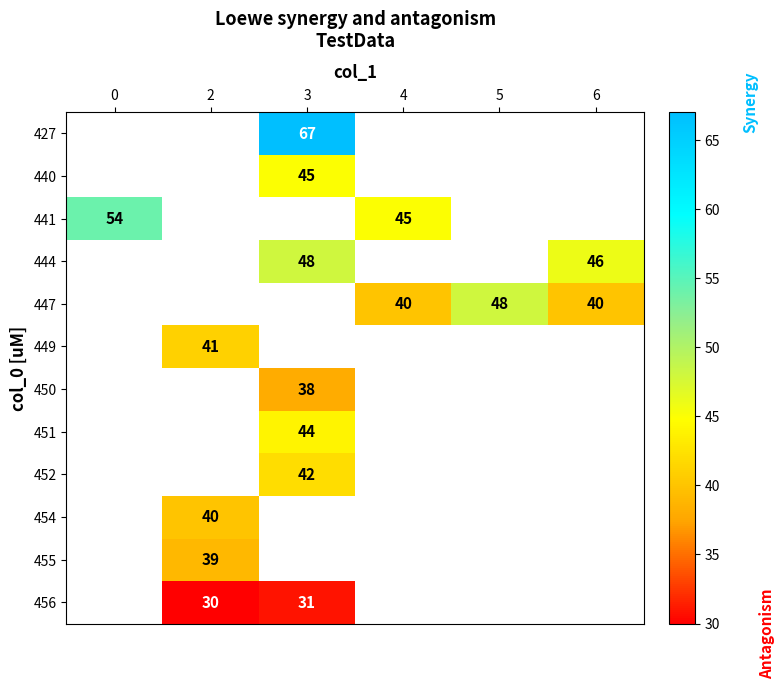

Which category has the highest value across all series?

3